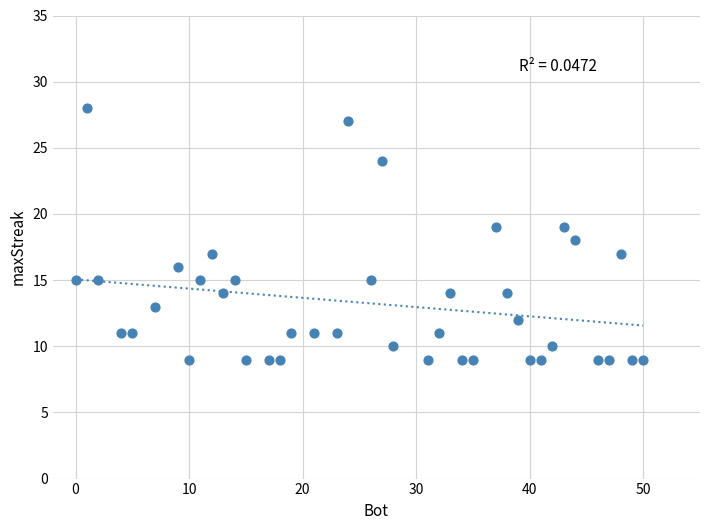

What is the range of X values (max minus min)?

50